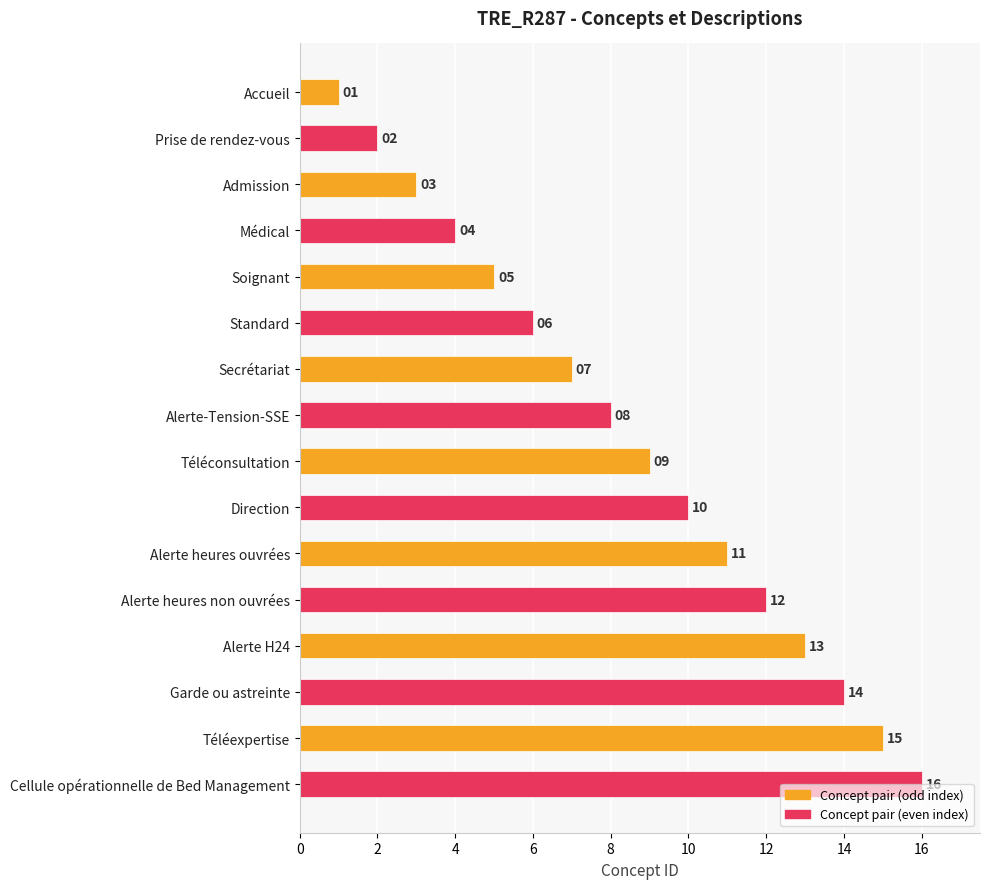

How many categories are shown in the chart?

16